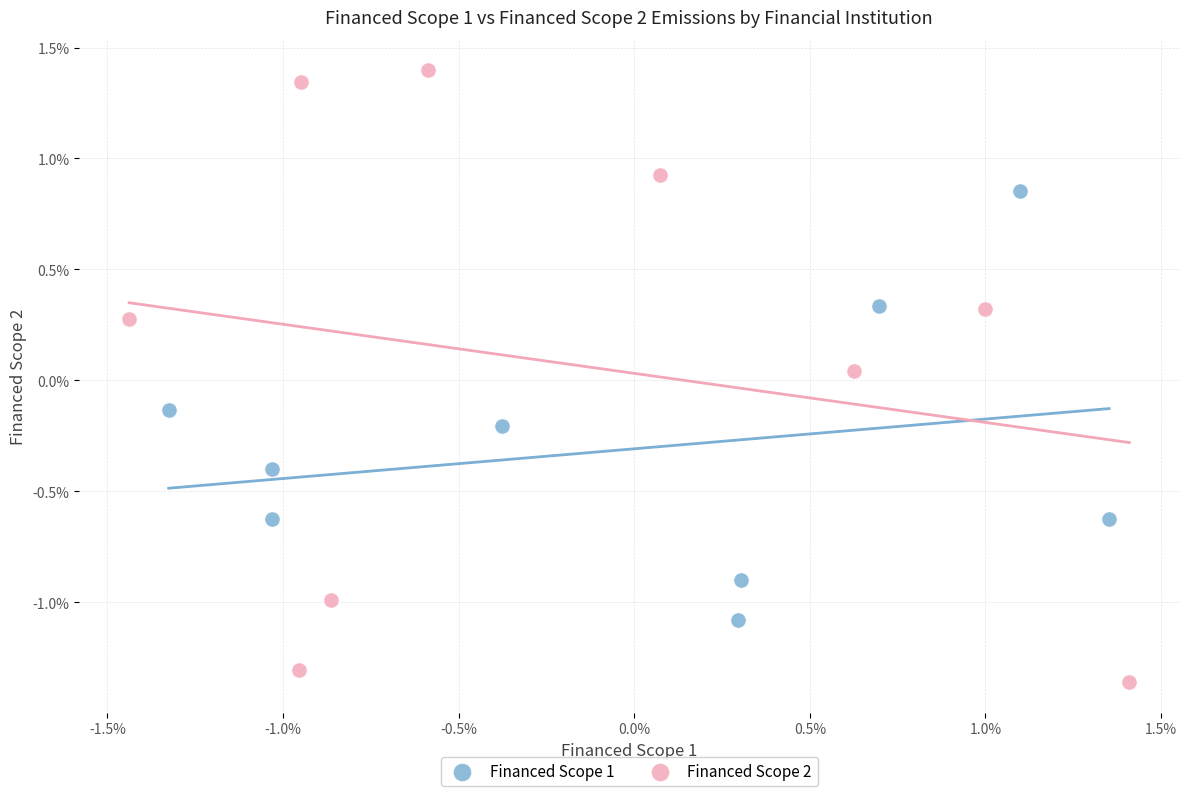

Which series contains the highest Y value?

Financed Scope 2